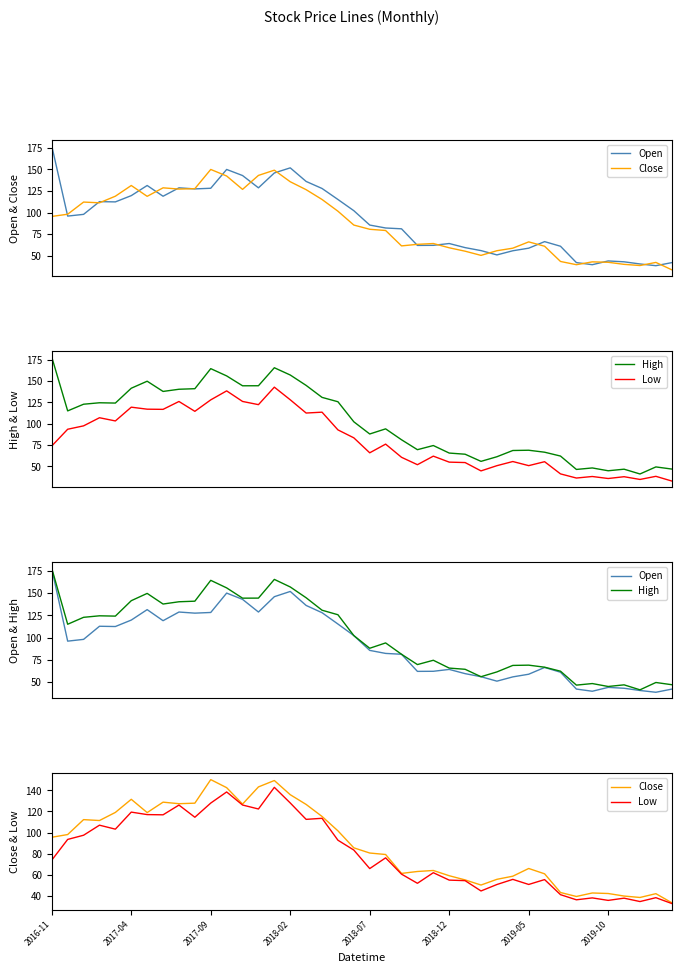

What position from the right is 12?

28